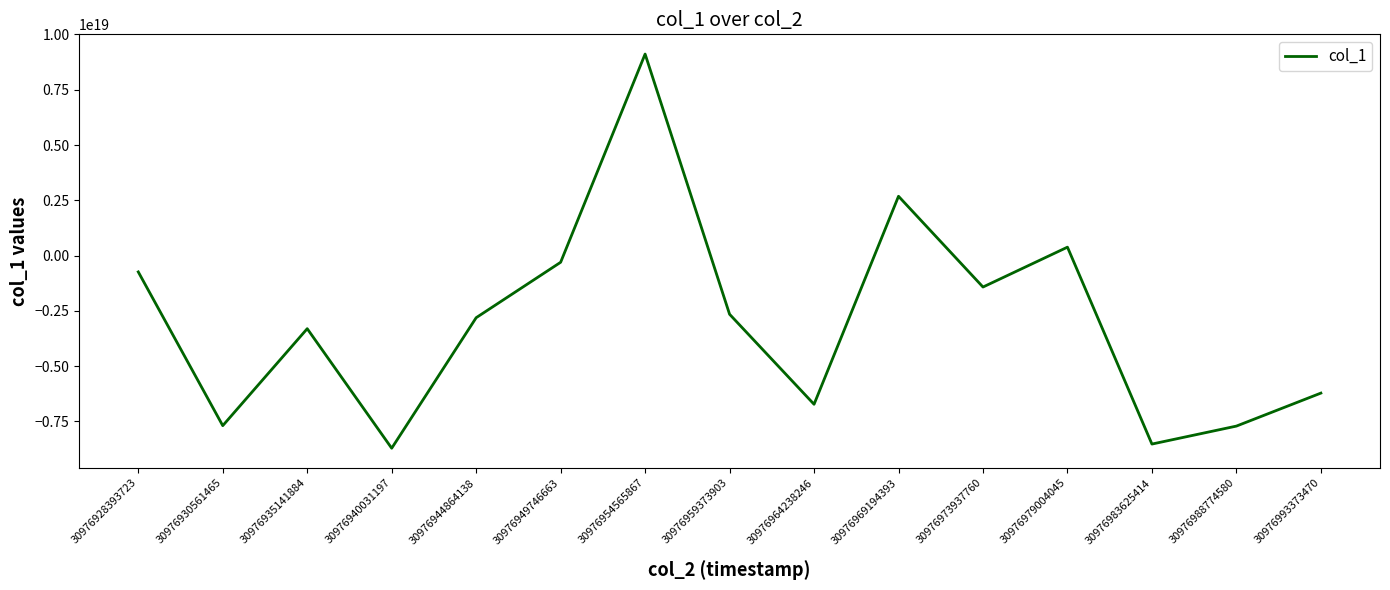

Is it true that the value at 30976973937760 is -762075999273436800?

False